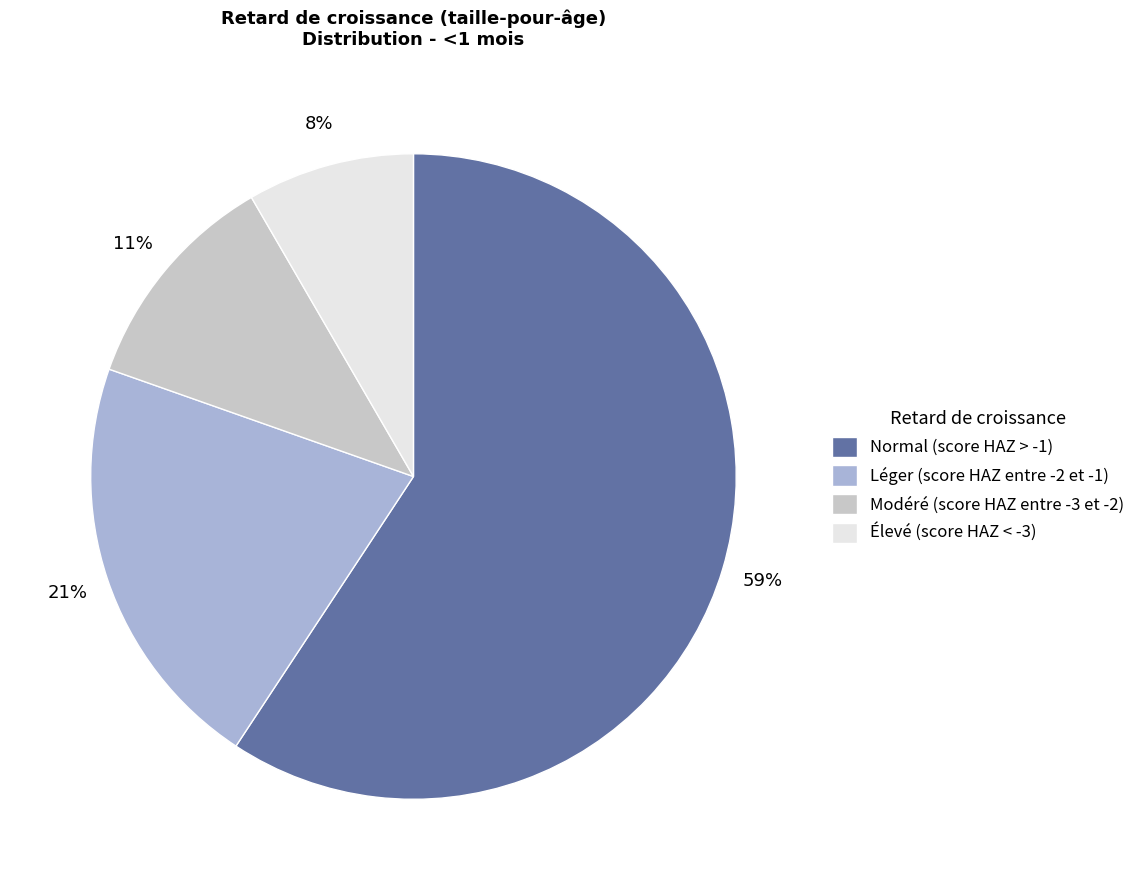

Which category has the biggest portion of the pie?

Normal (score HAZ > -1)